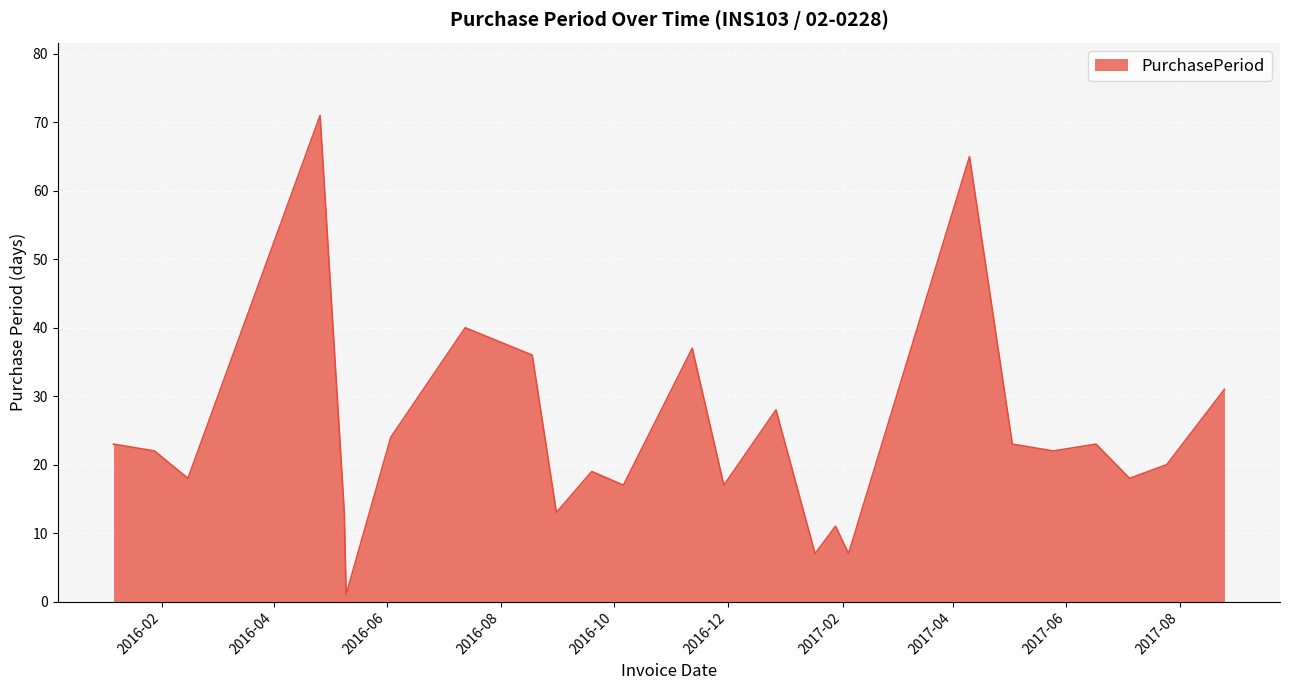

What is the greatest value displayed?

71